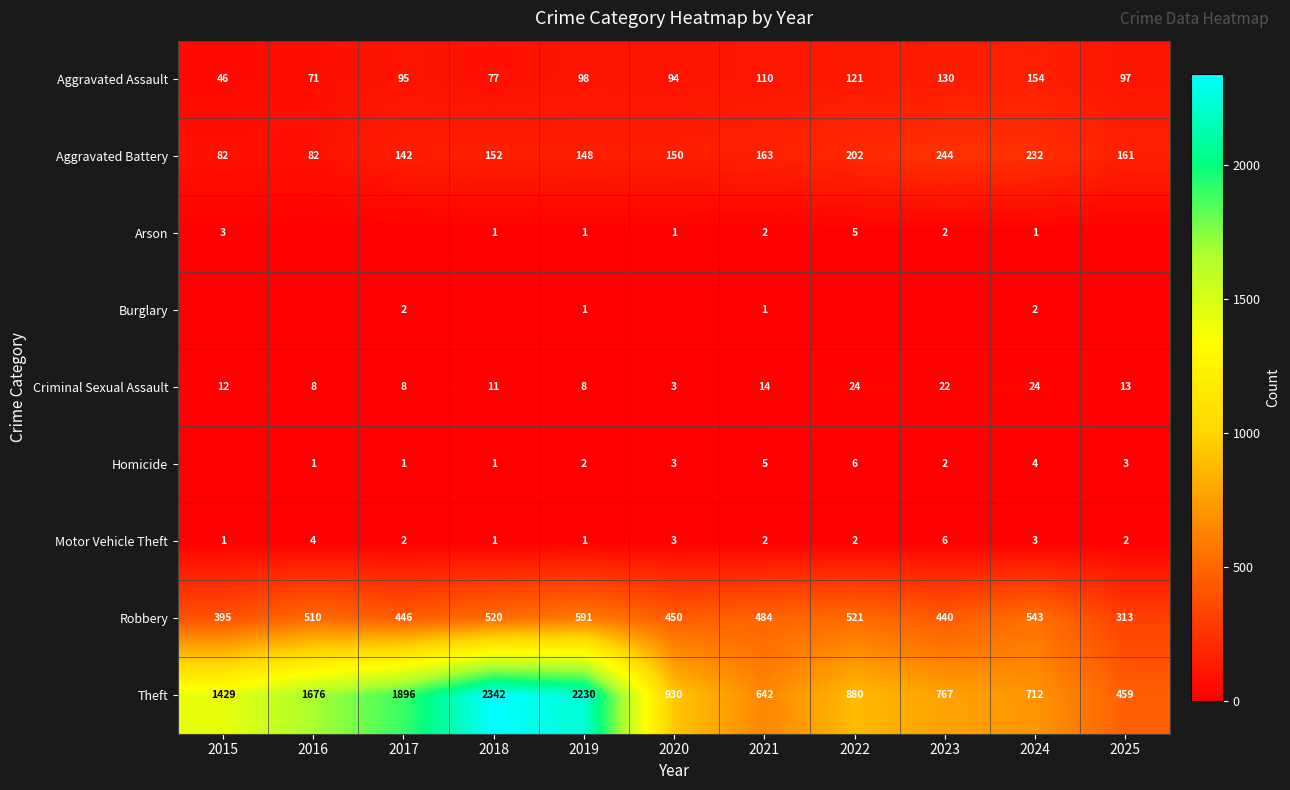

Rank the categories by Theft value from lowest to highest.

2025, 2021, 2024, 2023, 2022, 2020, 2015, 2016, 2017, 2019, 2018